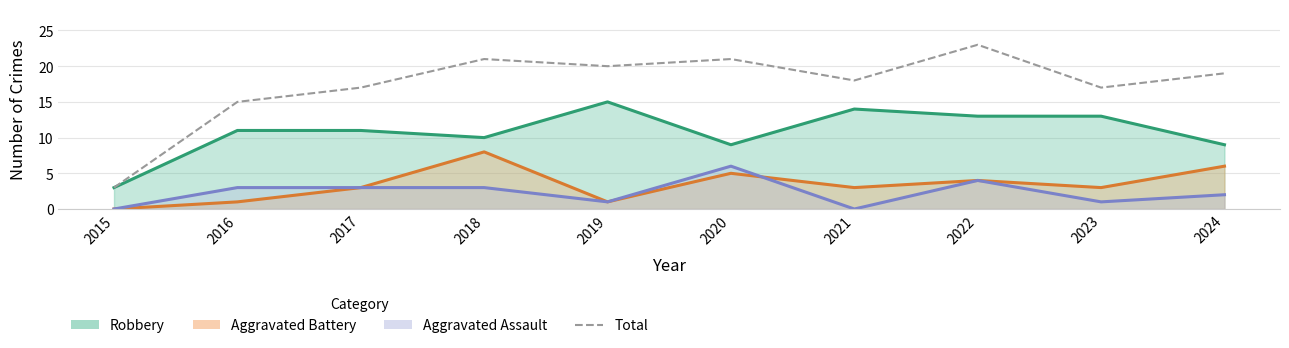

Is it true that the value at 2016 is 24?

False